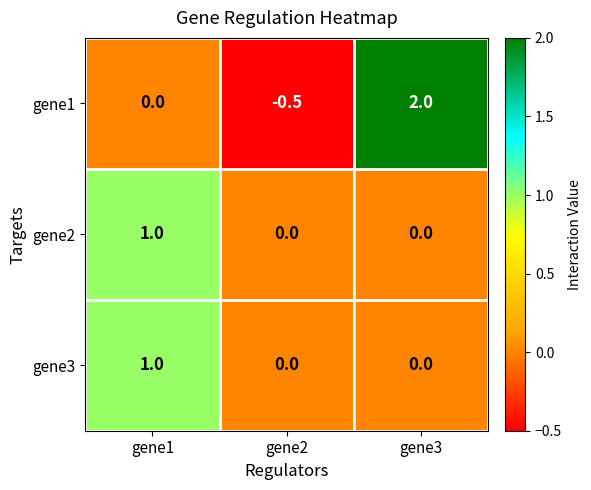

Reading left to right, list all the values displayed in this chart.

gene1: gene1=0.0	gene2=-0.5	gene3=2.0
gene2: gene1=1.0	gene2=0.0	gene3=0.0
gene3: gene1=1.0	gene2=0.0	gene3=0.0